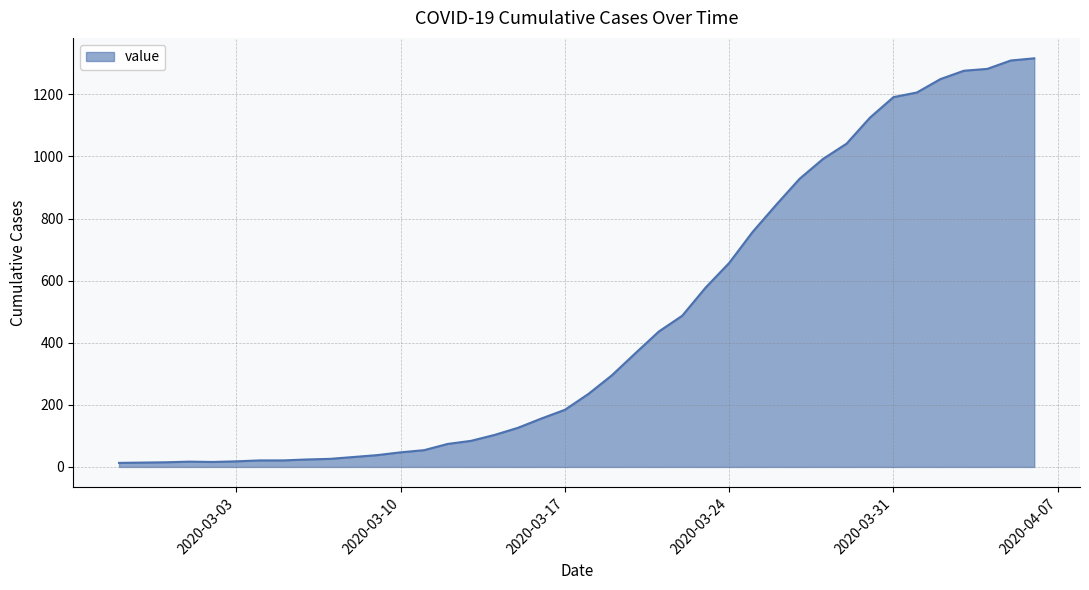

What is the minimum value shown in the chart?

13